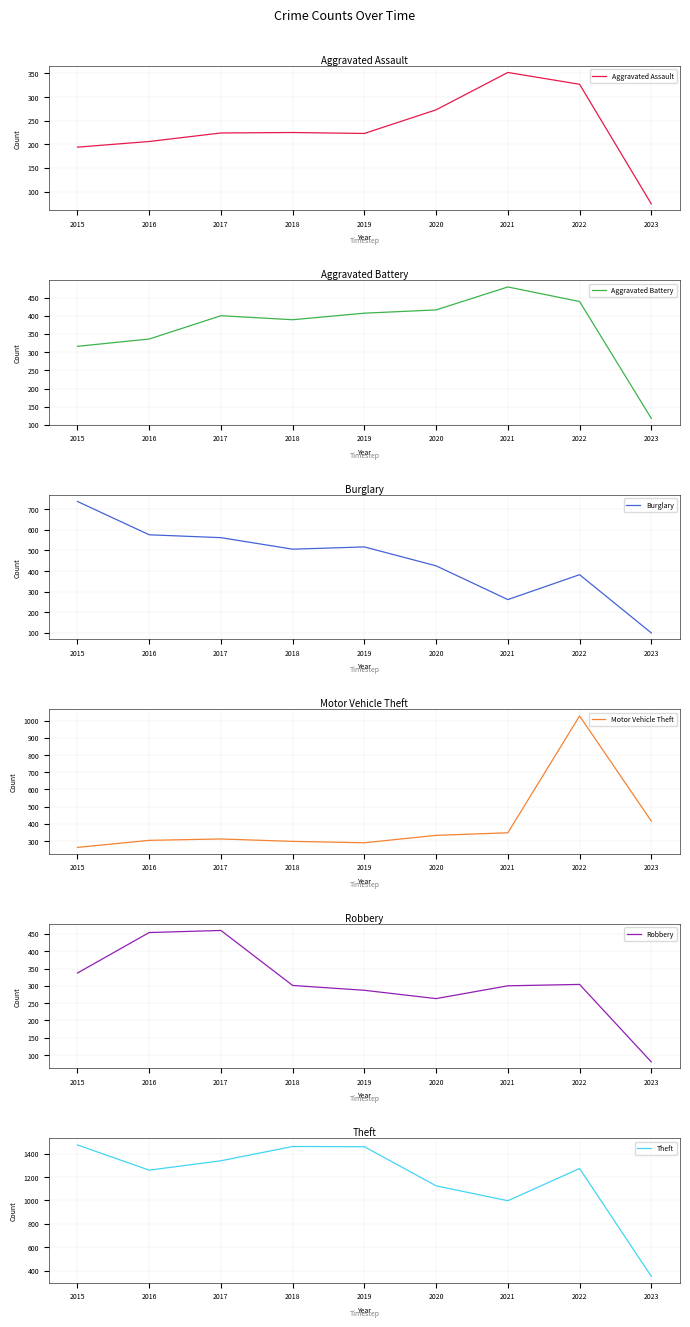

Which series has the largest range (max minus min)?

Theft